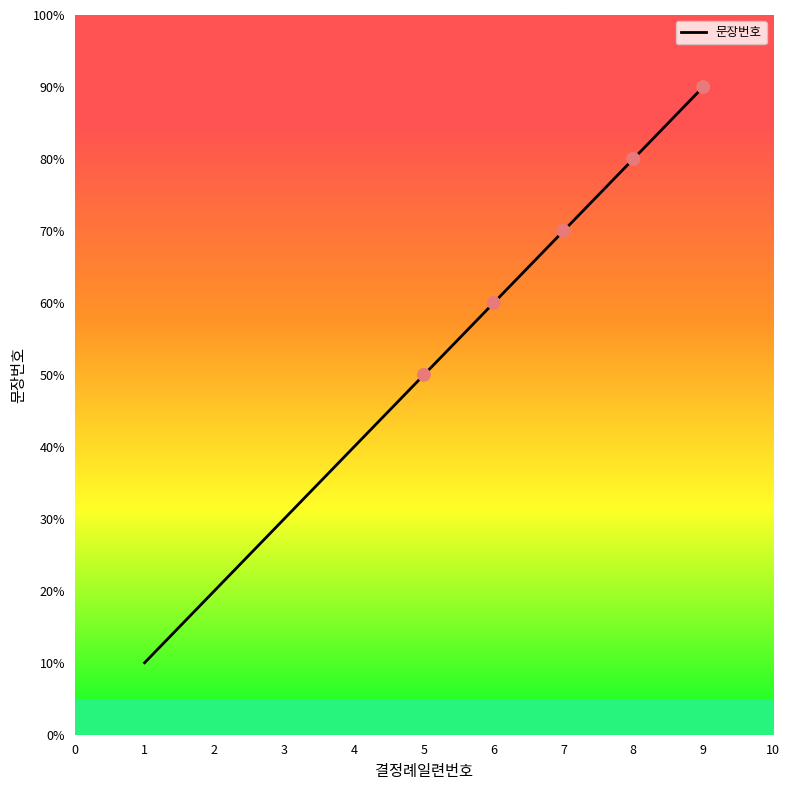

What is the change in value from 3 to 5?

+2